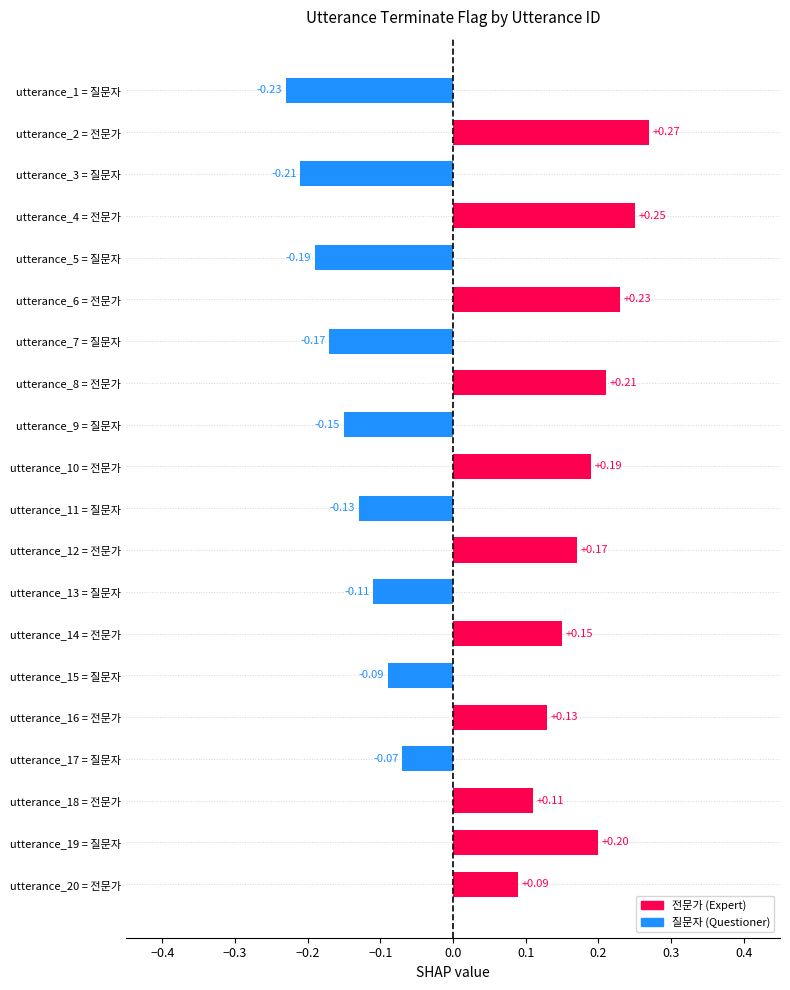

What is the change in value from utterance_6 = 전문가 to utterance_17 = 질문자?

-0.3